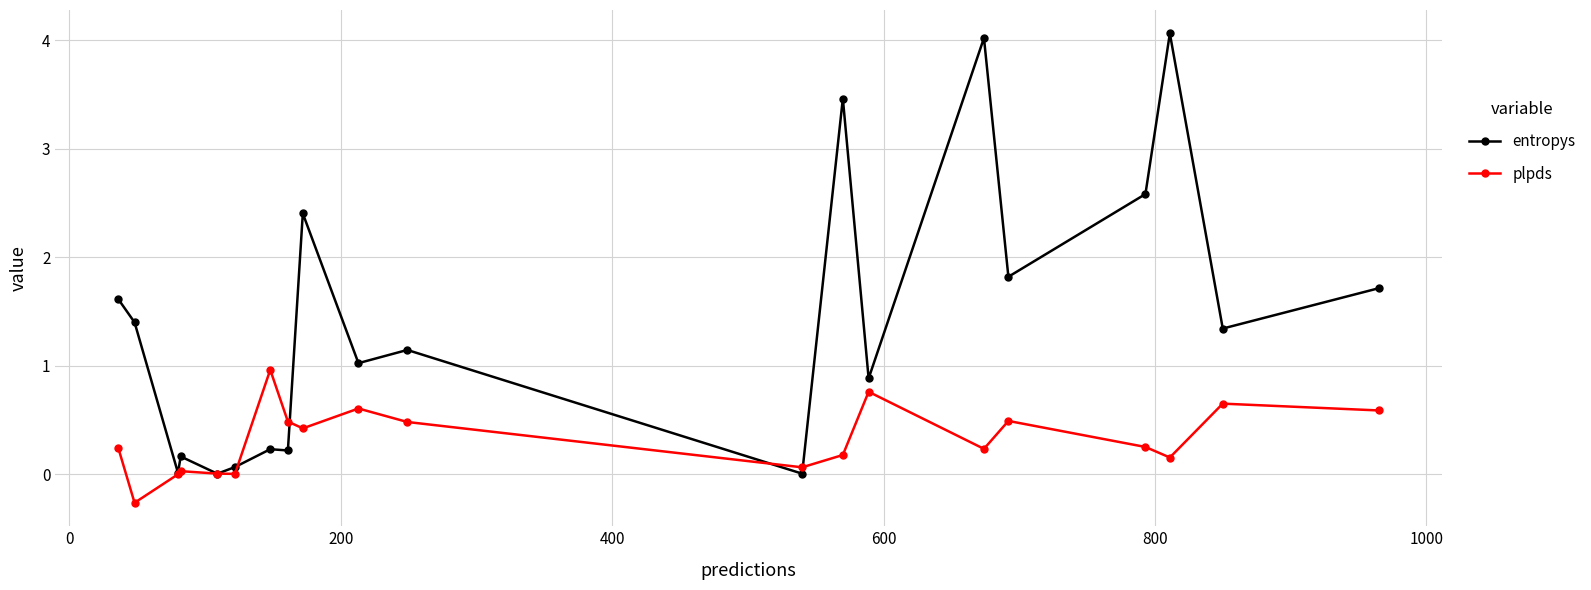

Which series ends up on top after the final intersection of entropys and plpds?

entropys